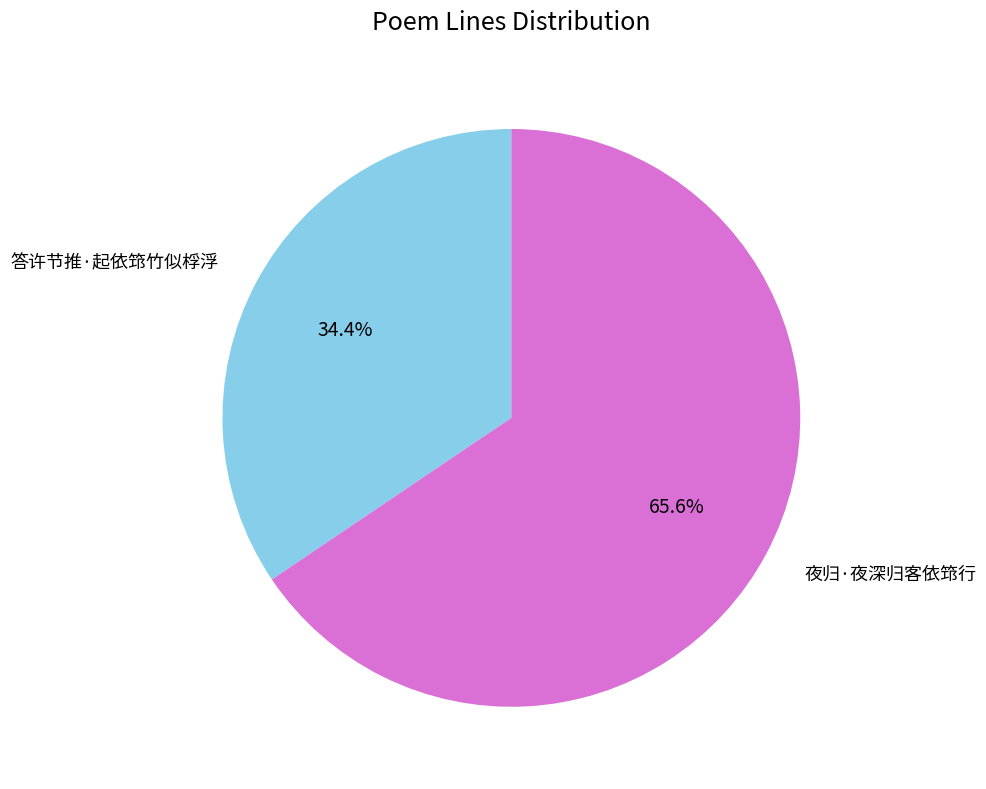

Does 答许节推·起依筇竹似桴浮 represent more than half of the total?

No